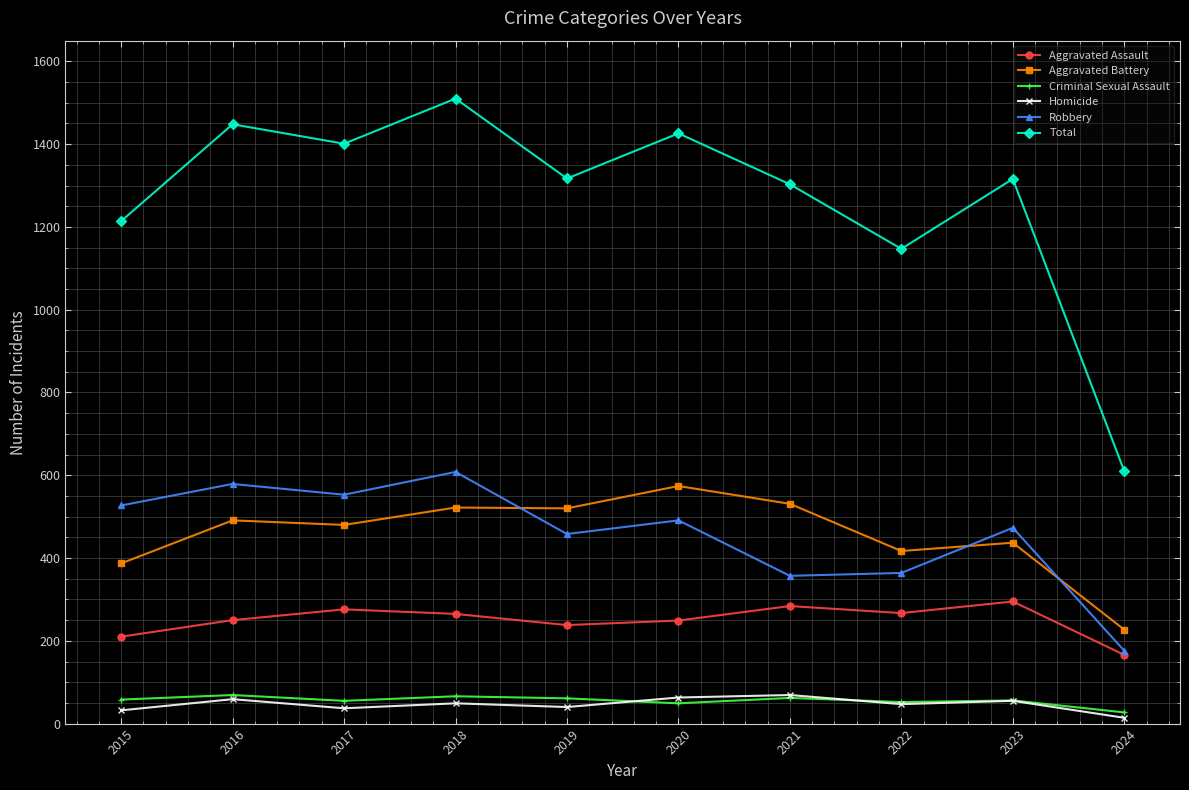

What is the approximate value of Total at 2023, to the nearest 100?

1300